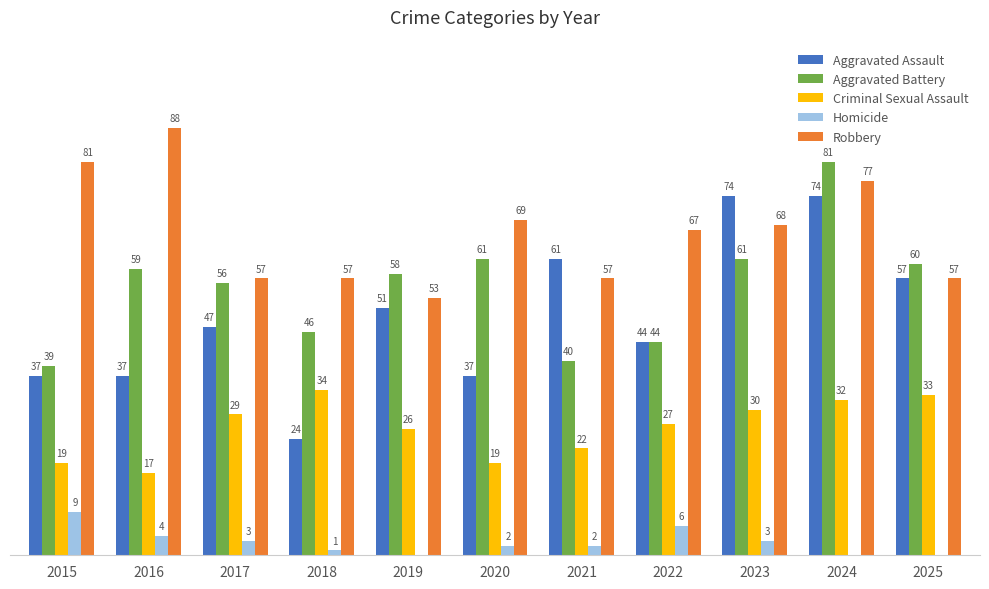

Which series has the largest total across all categories?

Robbery